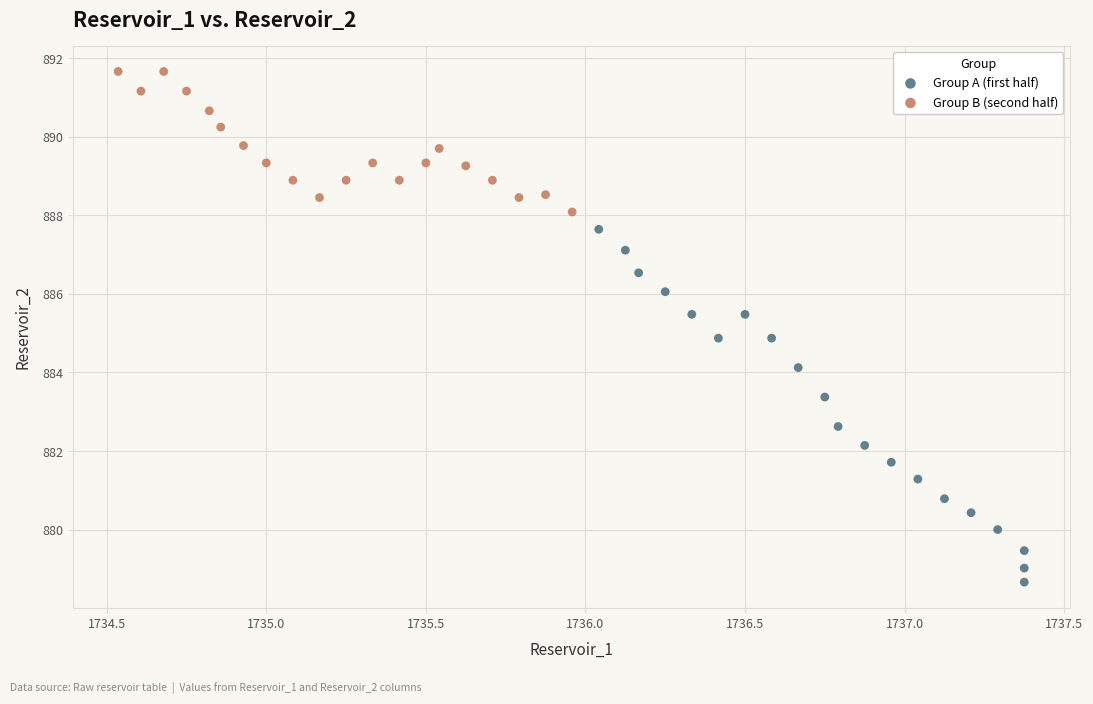

Which series reaches the maximum Y coordinate?

Group B (second half)